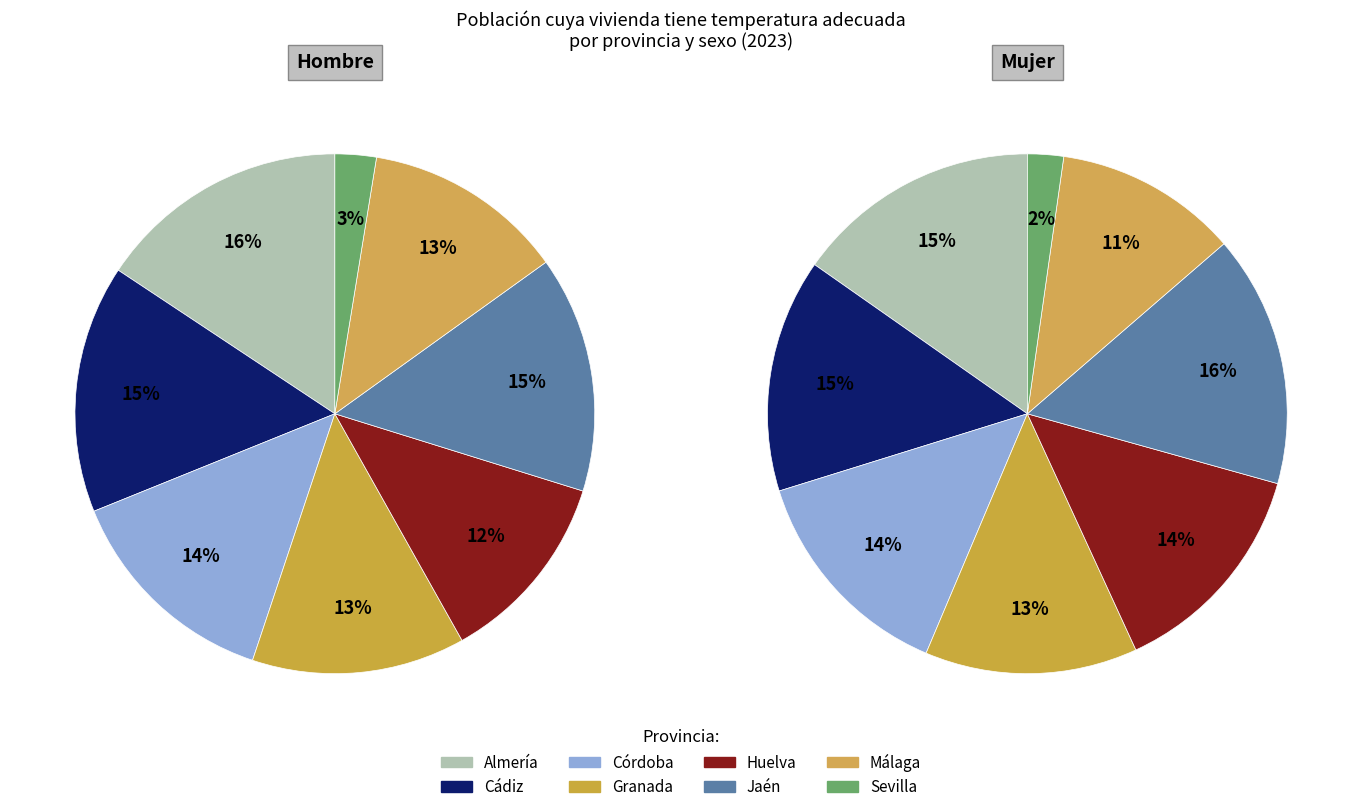

To the nearest percent, what portion does Huelva represent?

12%